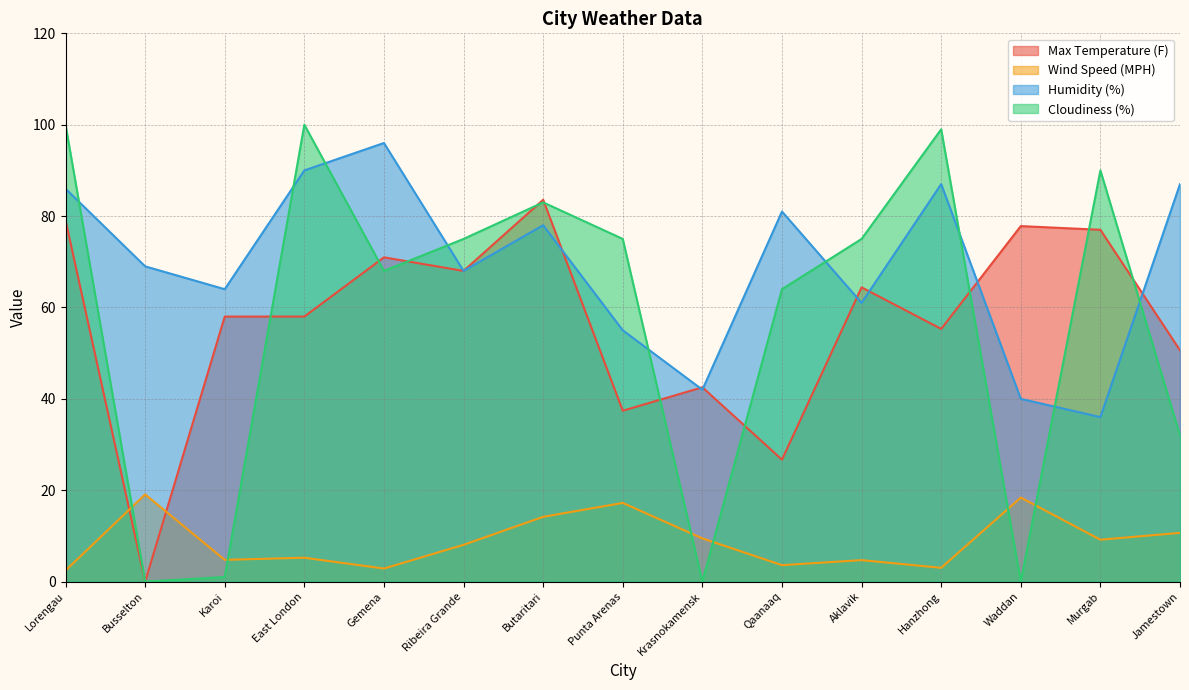

The Wind Speed (MPH) series shows 9.2 at Murgab. True or false?

True